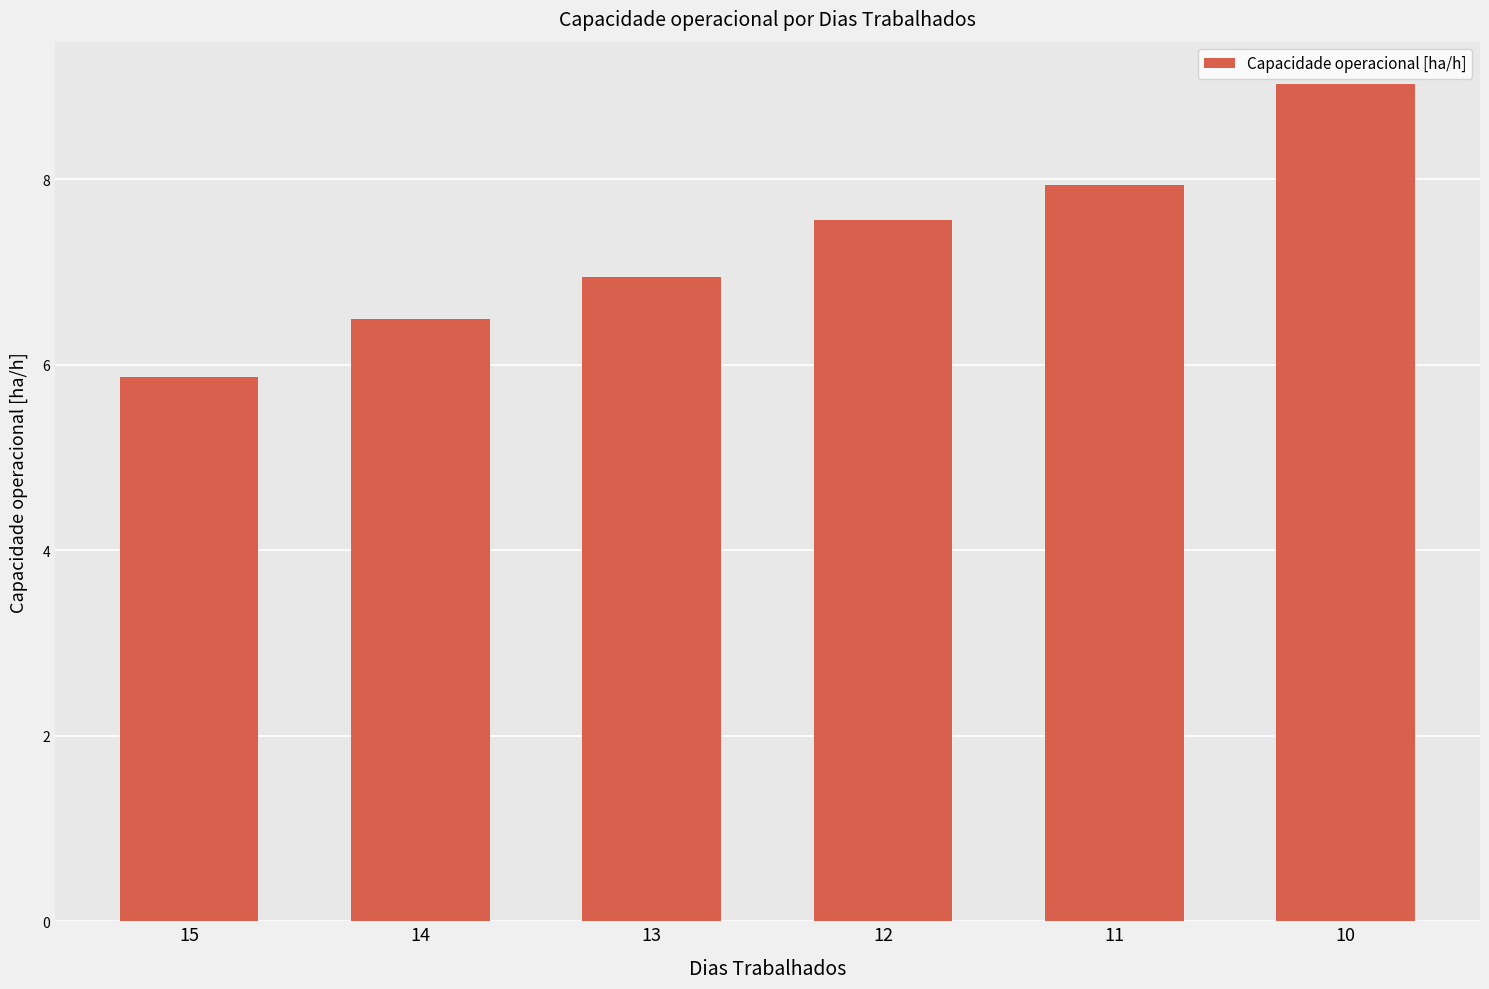

What is the smallest value displayed?

5.9